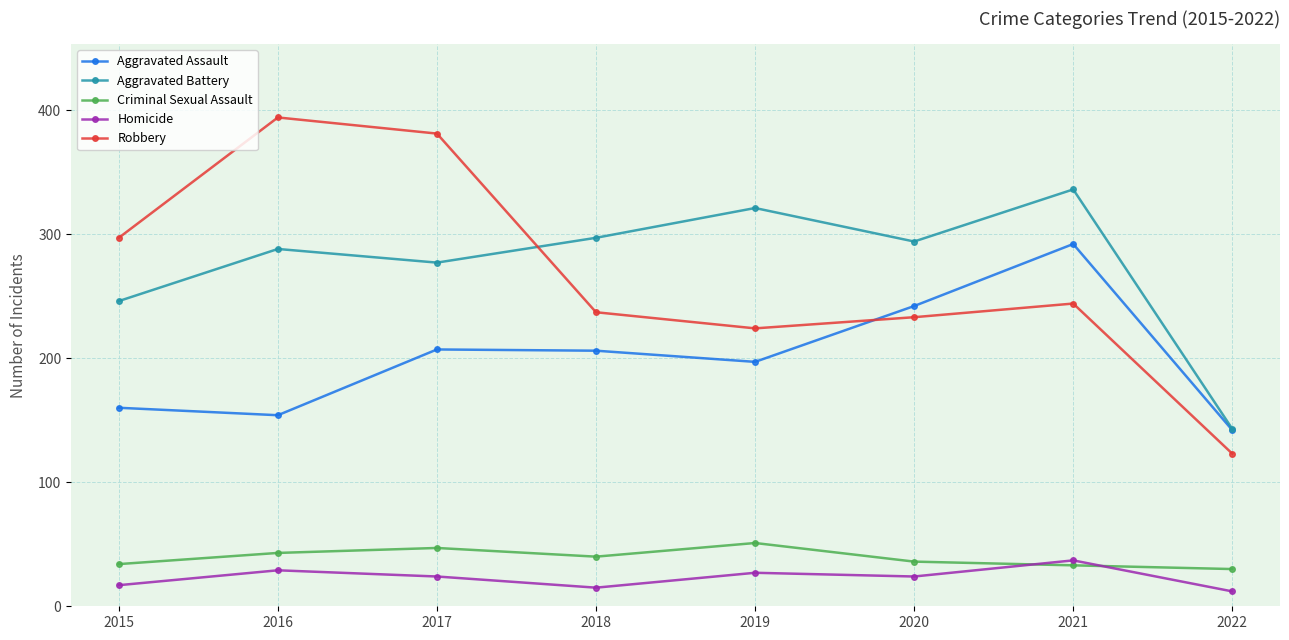

How many data points in Aggravated Assault are less than 206?

4